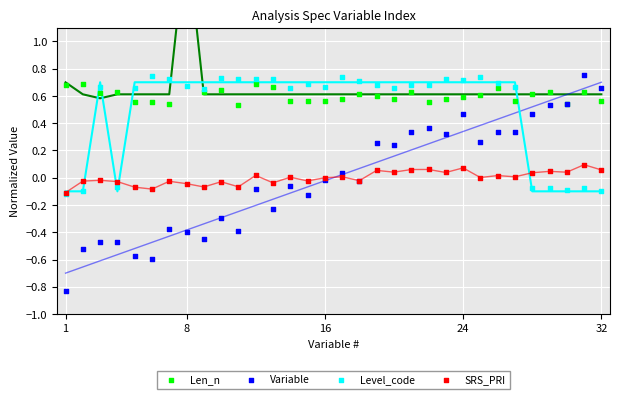

Which series reaches the maximum Y coordinate?

Len_n